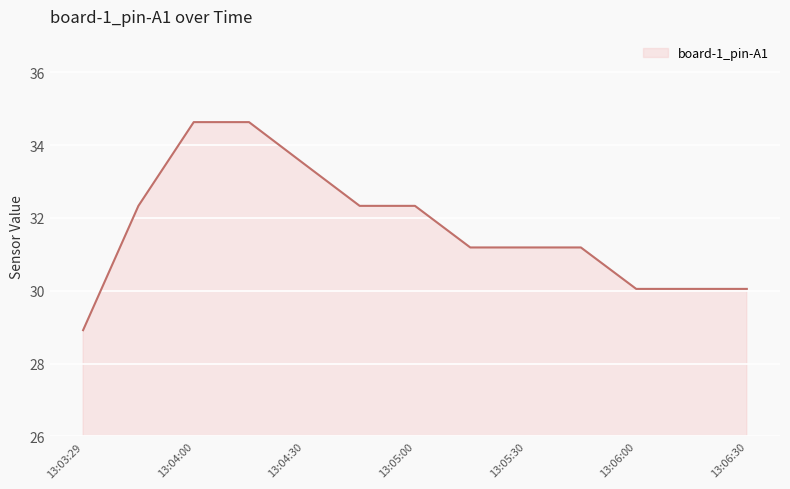

What is the sum of all values?

412.4